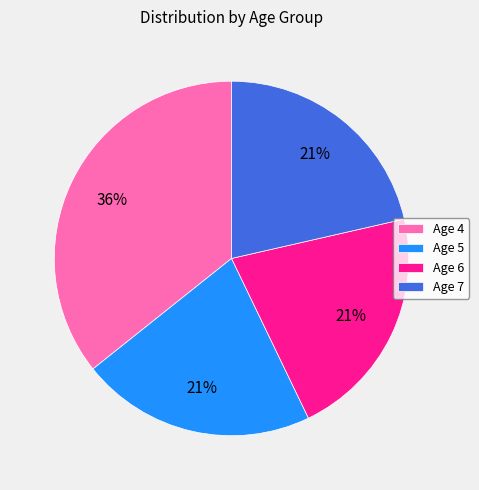

Which slice is the largest?

Age 4